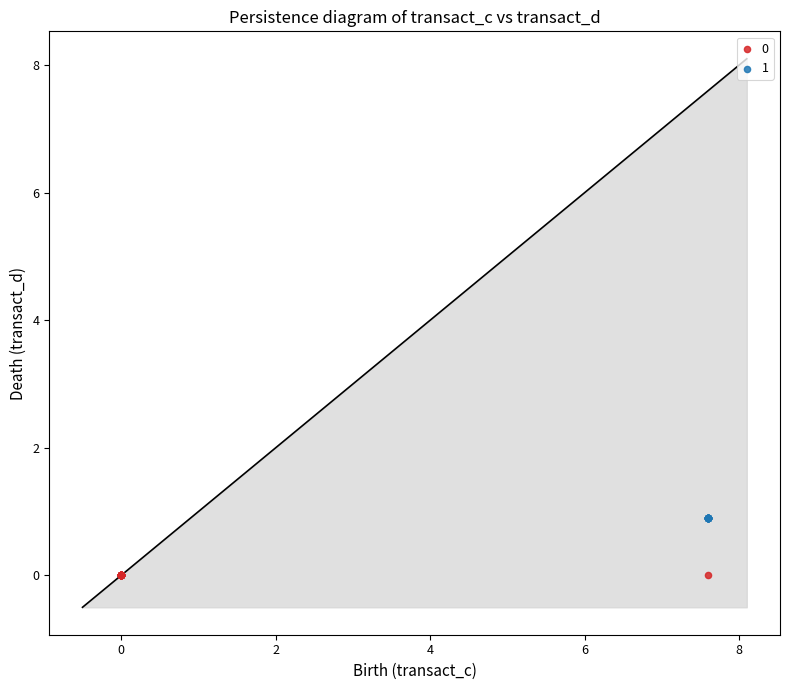

Which series contains the highest Y value?

1